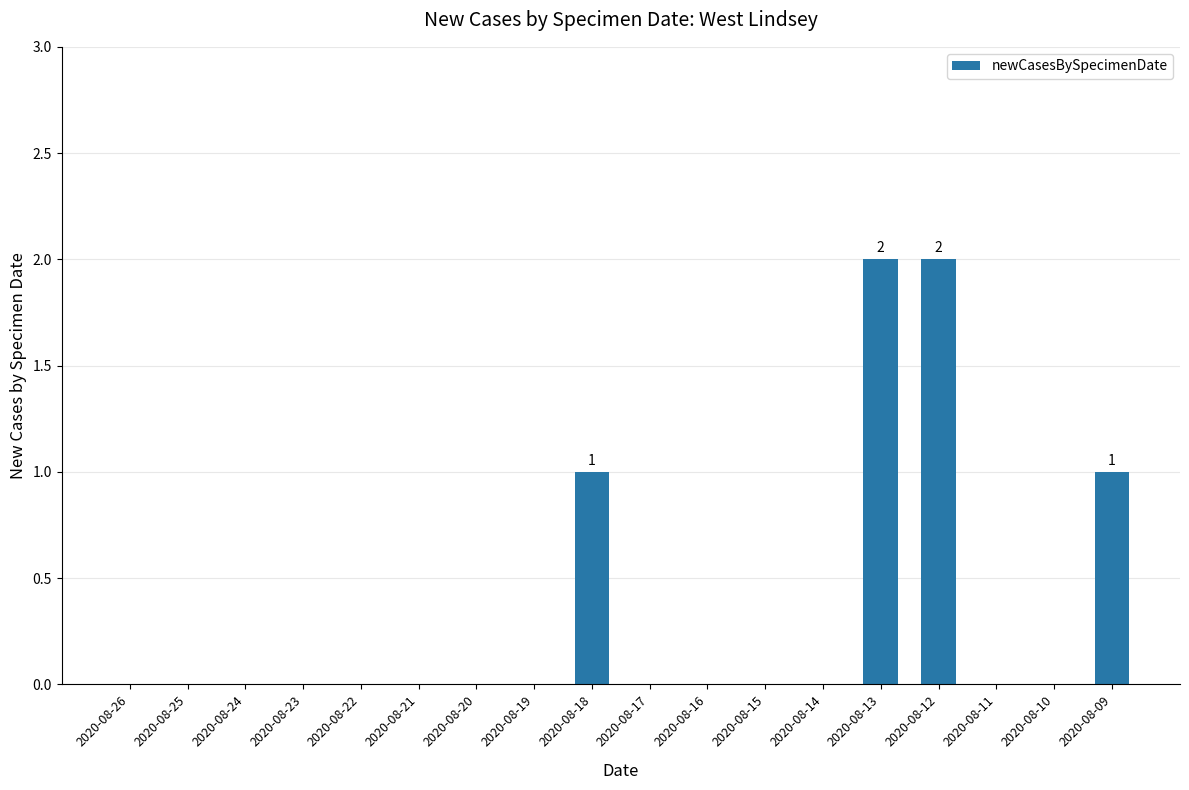

The value at 2020-08-19 is 0. True or false?

True